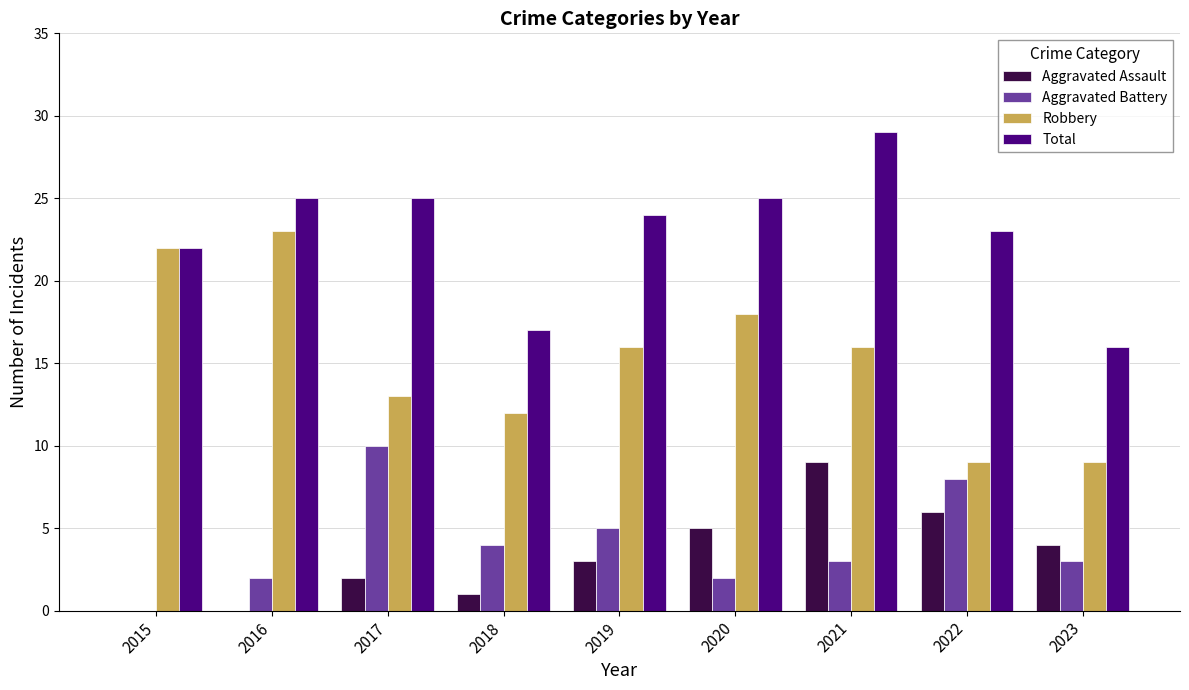

How many categories are shown in the chart?

9